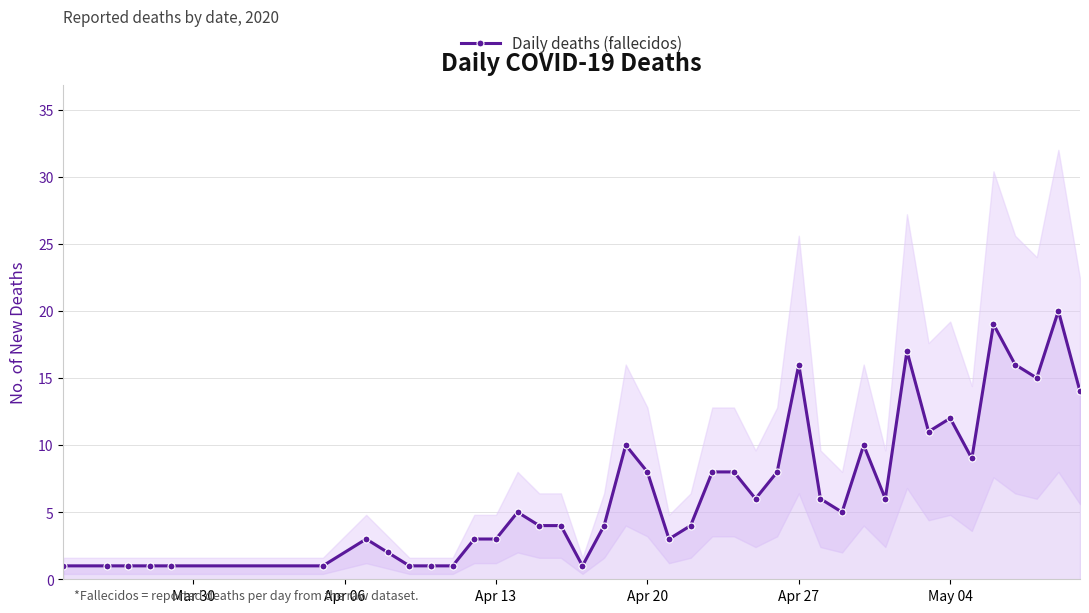

How many values exceed 5?

19